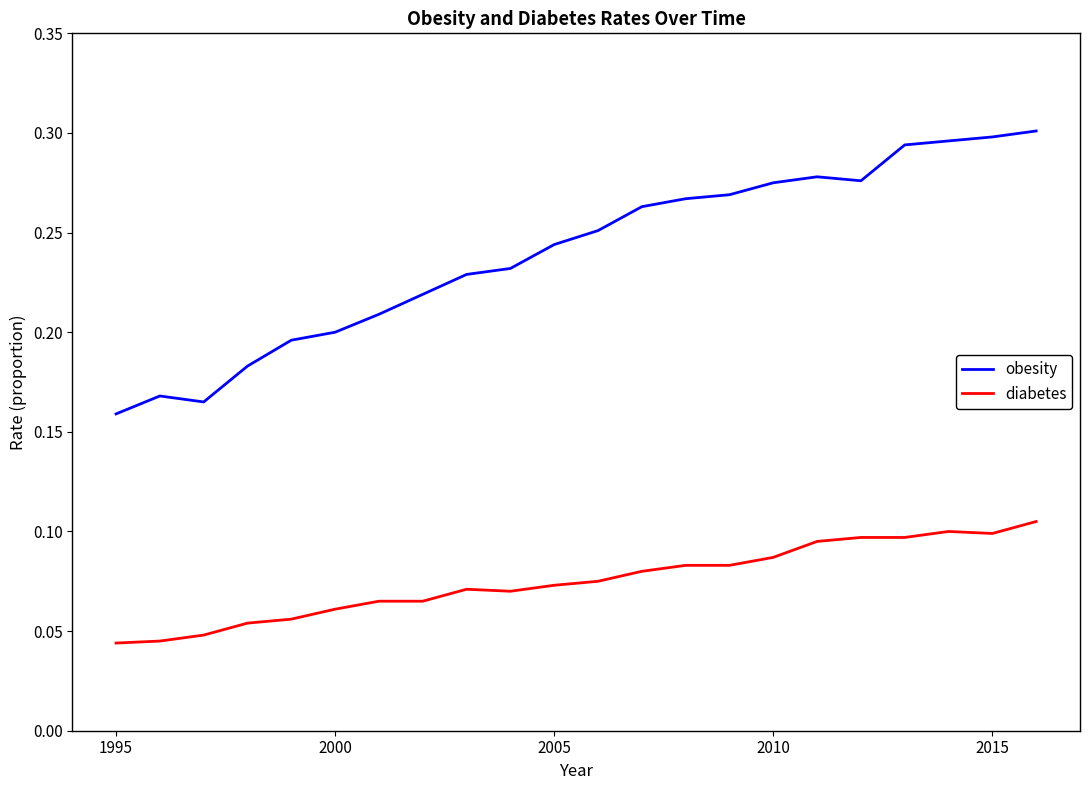

True or false: diabetes and obesity cross at least once.

False